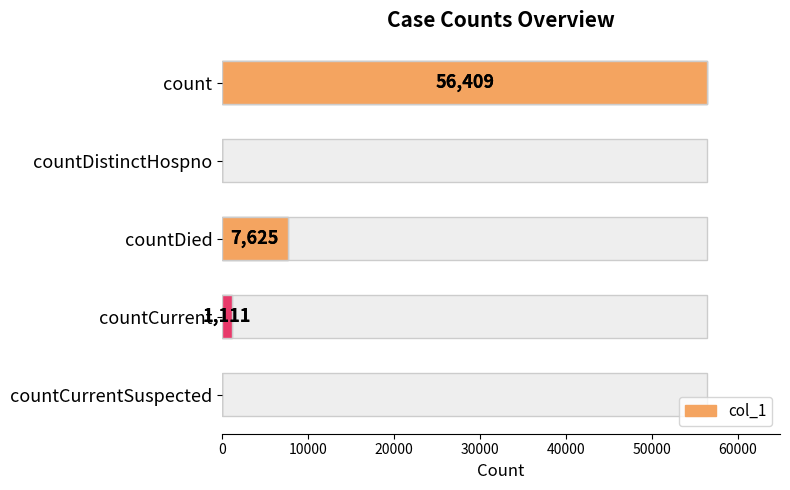

Are the bars grouped side by side (vs. stacked)?

No